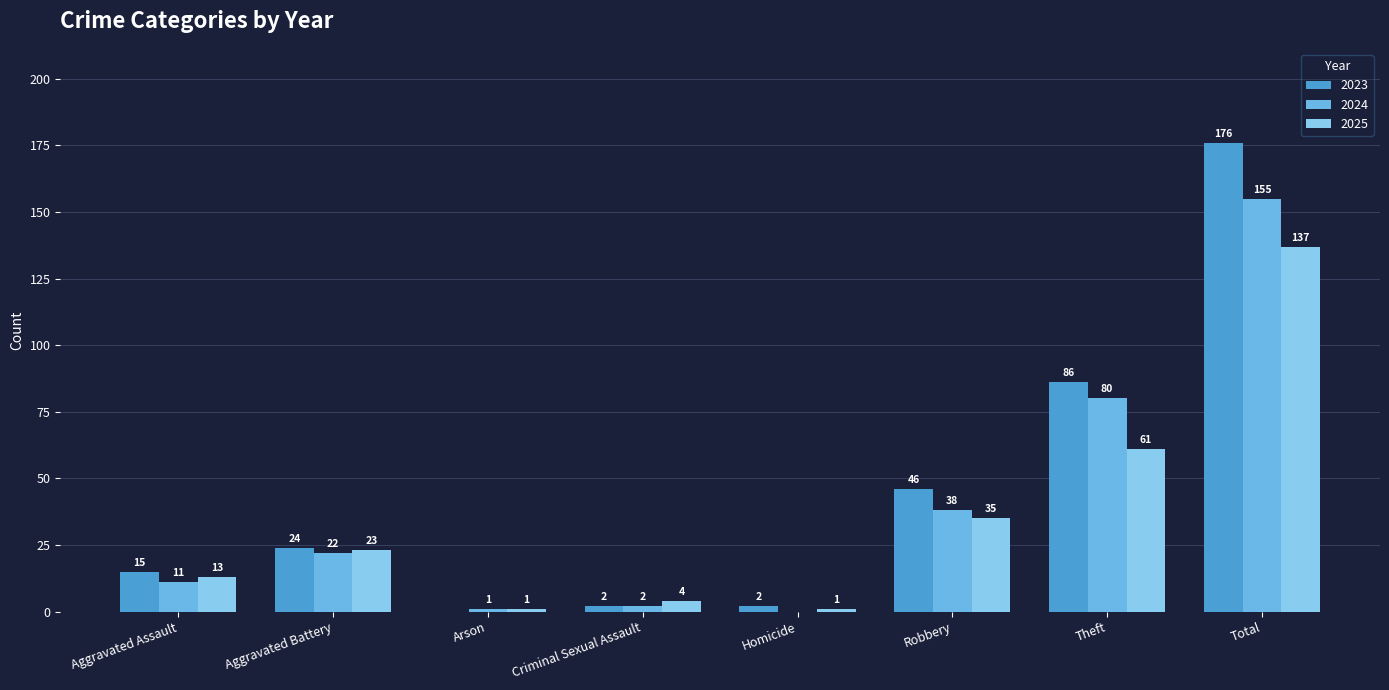

The value of 2025 at Total is 137. True or false?

True